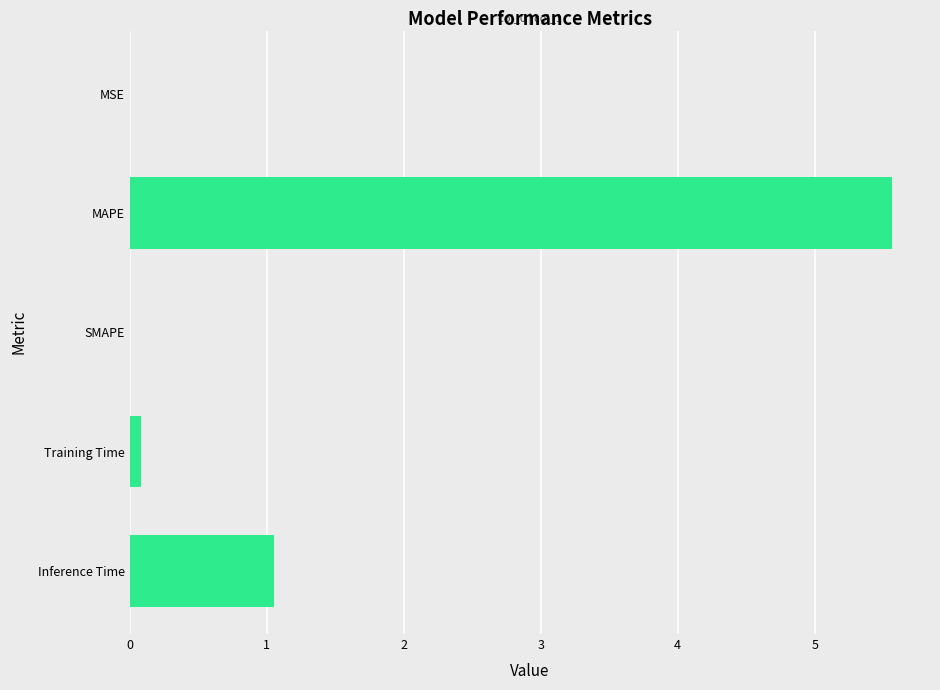

Count the number of categories in the chart.

5